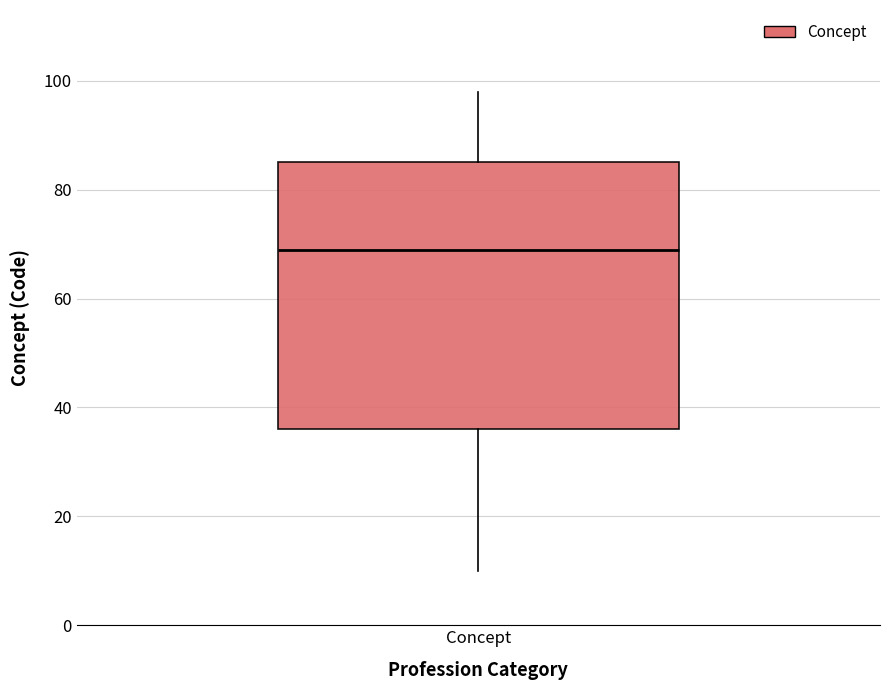

Transcribe this box plot: give where the median line is, the range the box spans, and where the two whiskers end, as read against the y-axis. The values are not printed on the chart, so give them approximately, as read against the axis.

median 70, box 36 to 86, whiskers 10 to 98